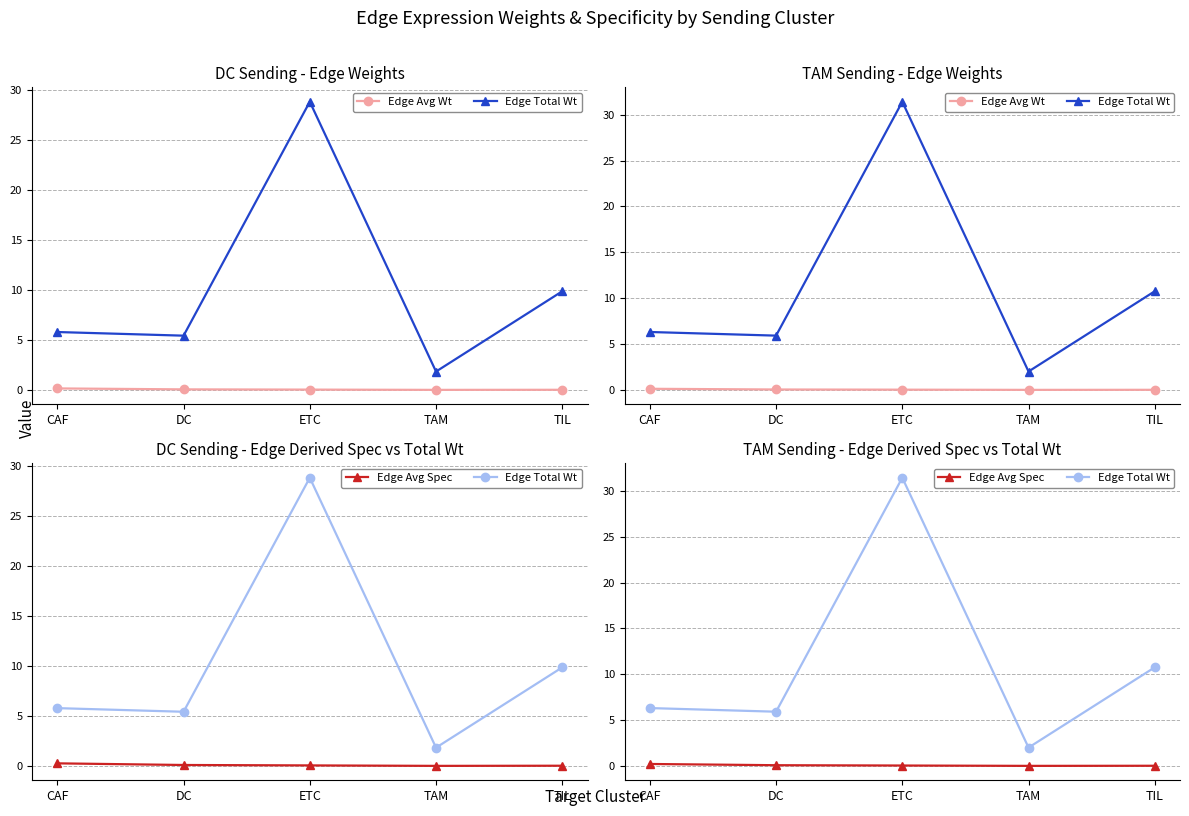

What are all the series names shown in the legend?

Edge Avg Wt, Edge Total Wt, Edge Avg Spec